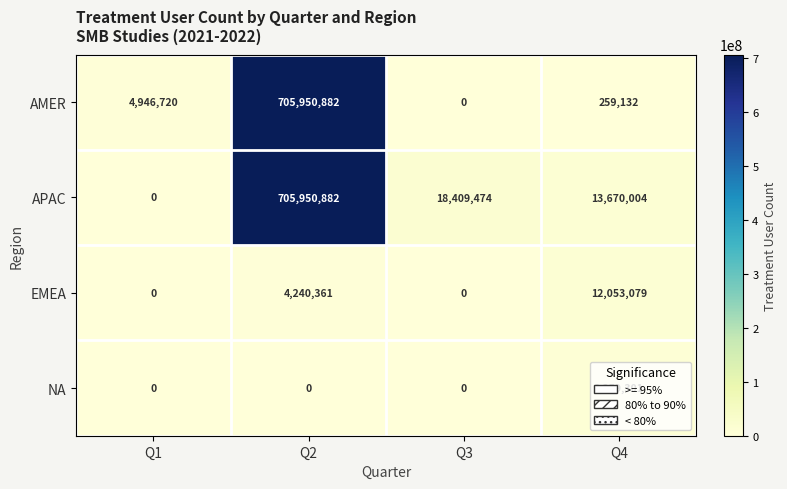

At which category does the chart reach its peak across all series?

Q2